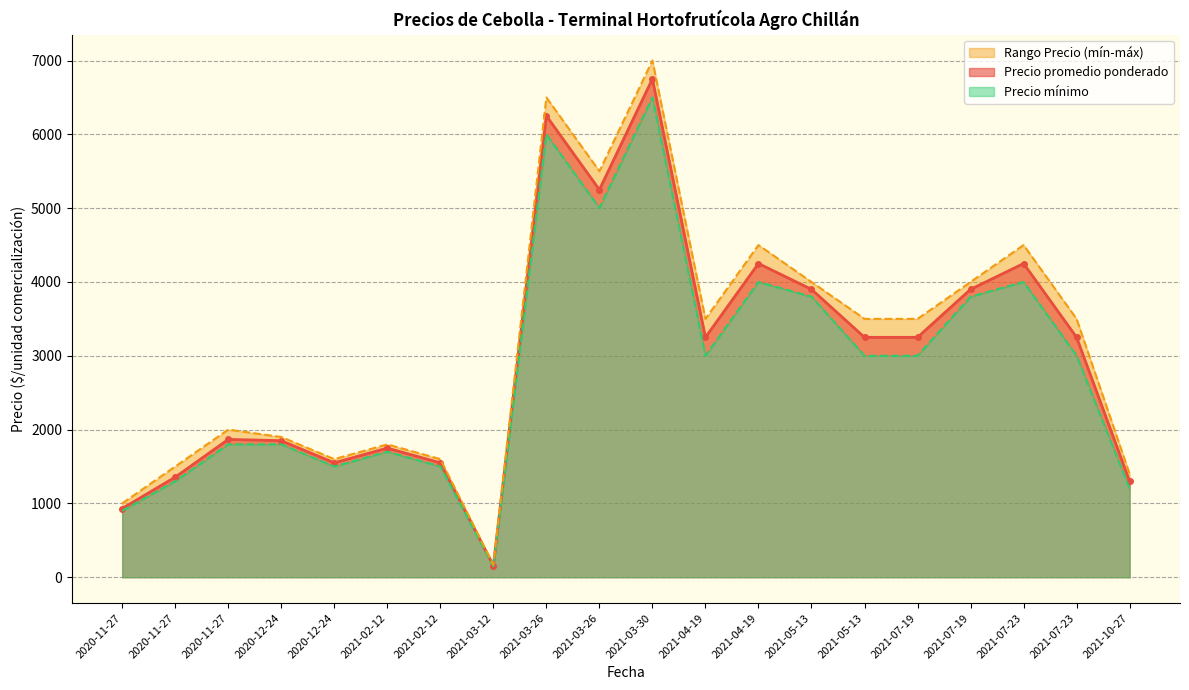

How many data points in Precio mínimo are less than 3000?

9